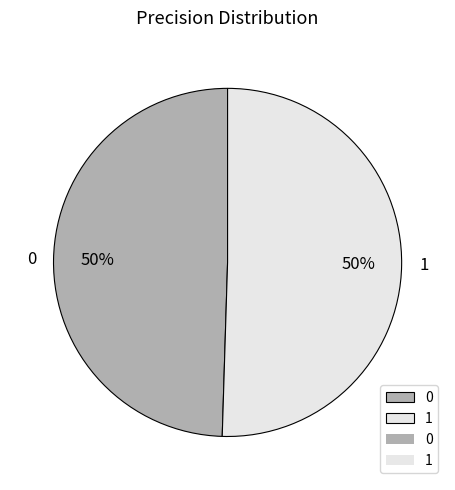

To the nearest percent, what percentage of the pie is 1?

50%